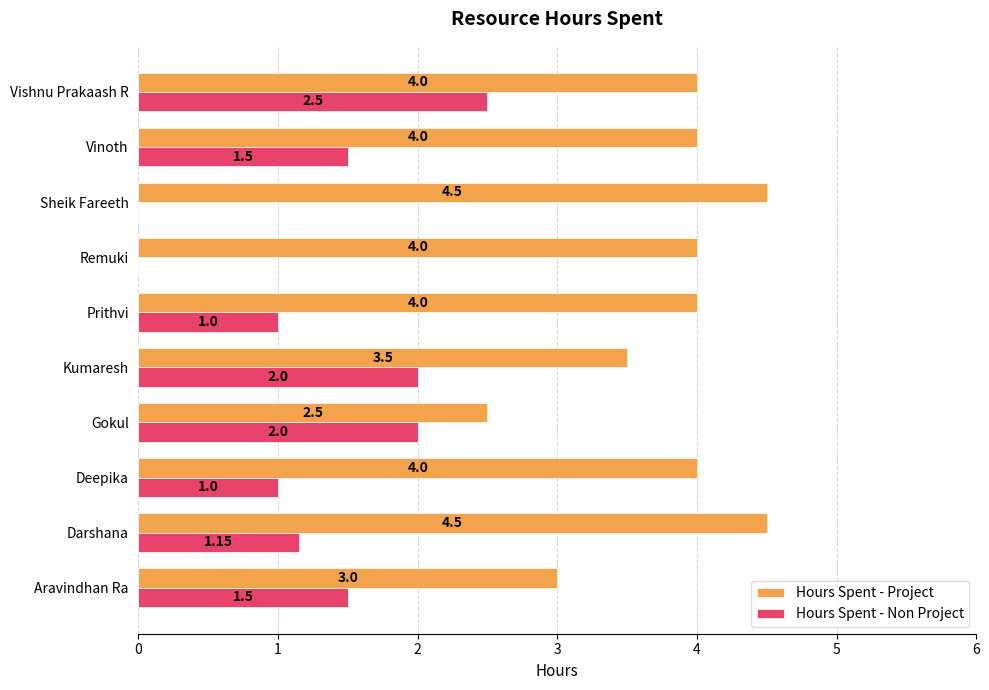

Which series changed the most between Remuki and Vishnu Prakaash R?

Hours Spent - Non Project